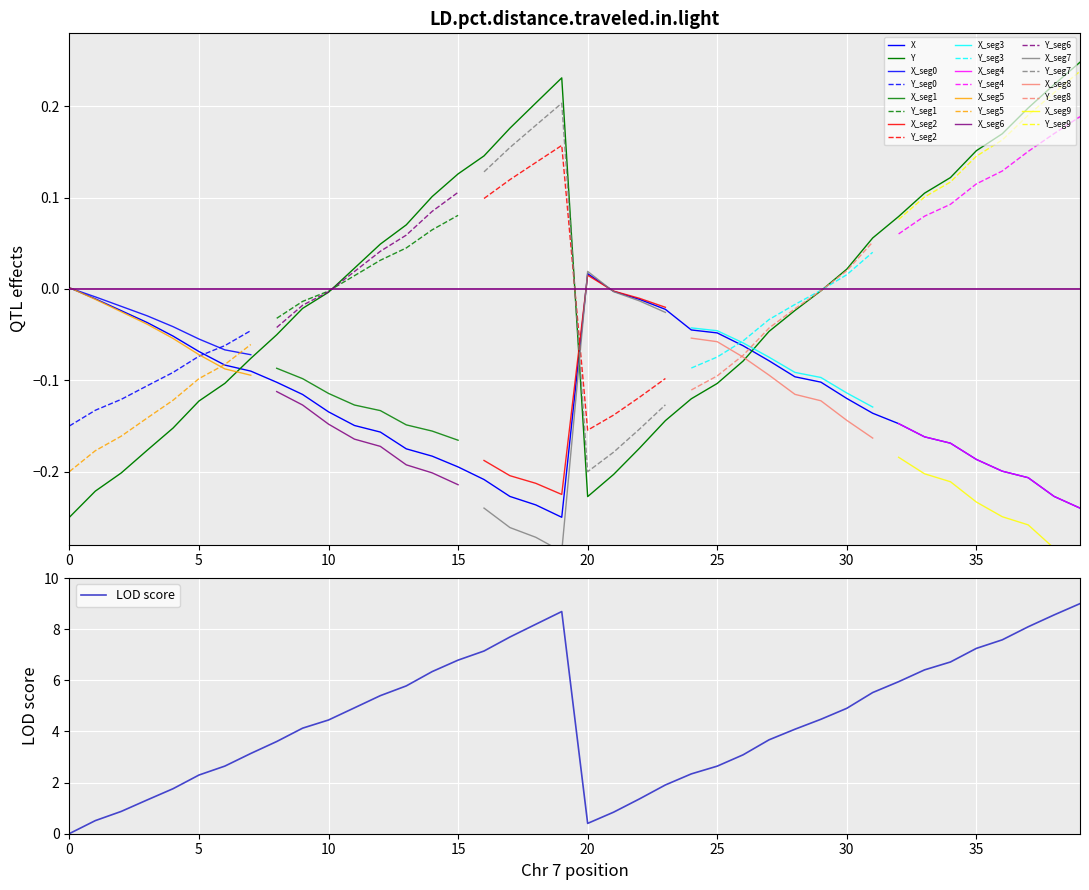

The LOD score series shows 0.0 at 0. True or false?

True